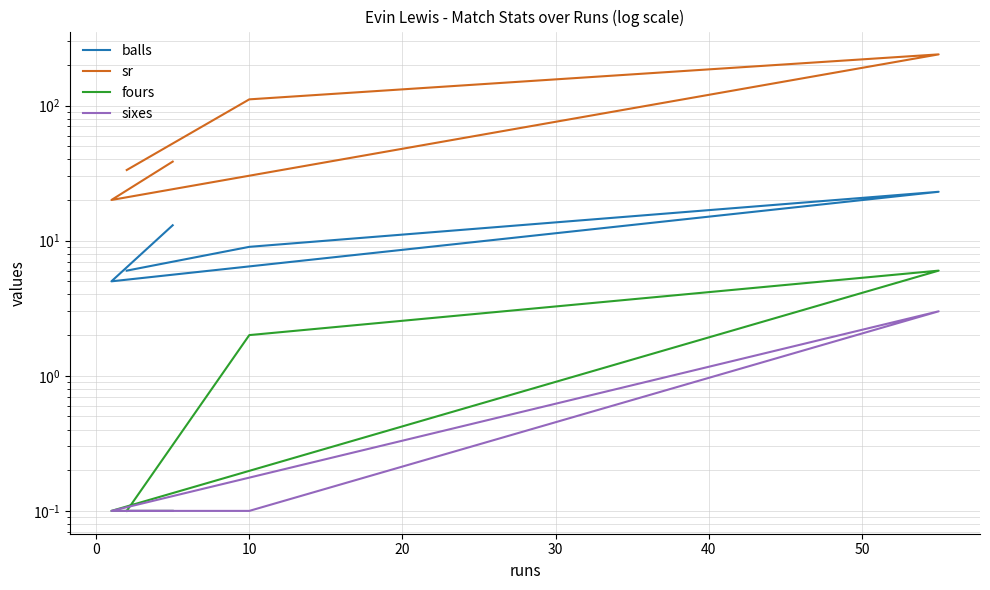

Is it true that sixes equals 0.0 at 30?

False